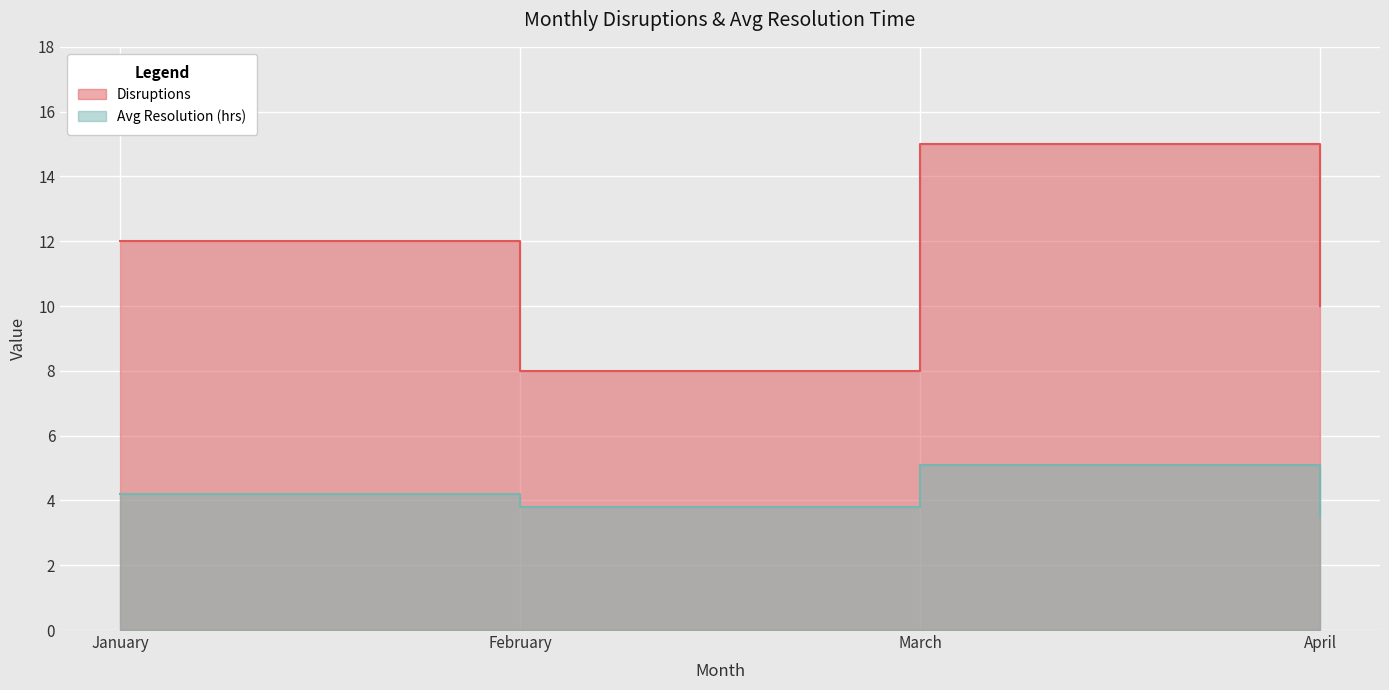

Where is the first local maximum for Disruptions?

March